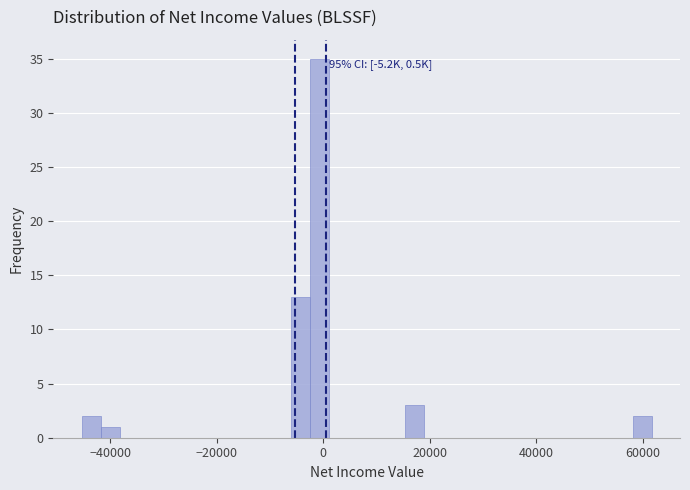

Read against the x-axis, roughly where is the centre of the tallest bar?

0